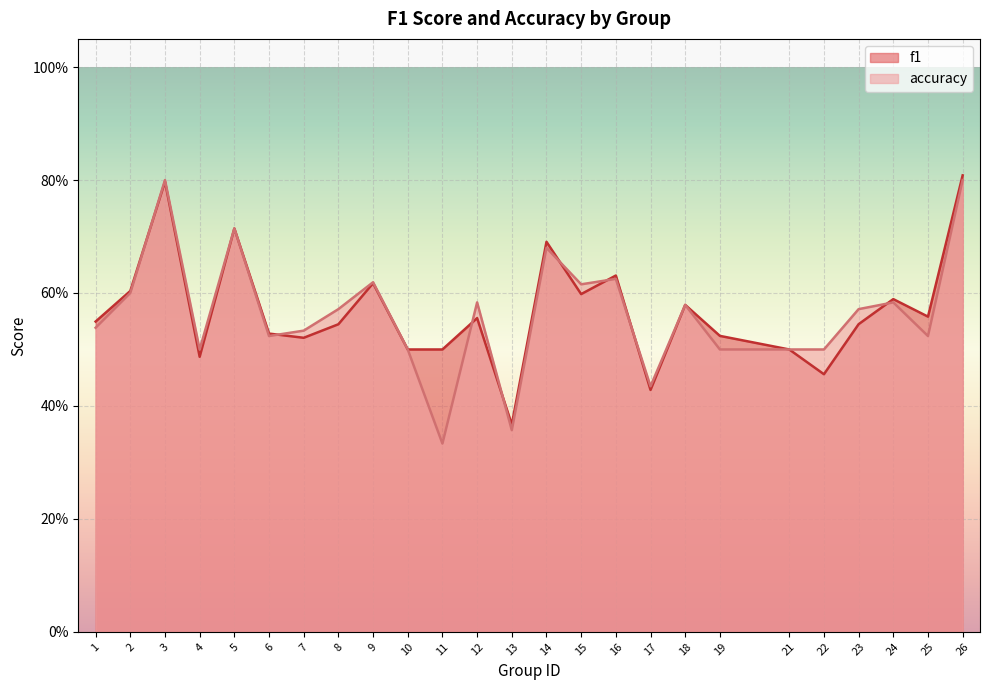

True or false: accuracy has more than 1 interior local peaks.

True